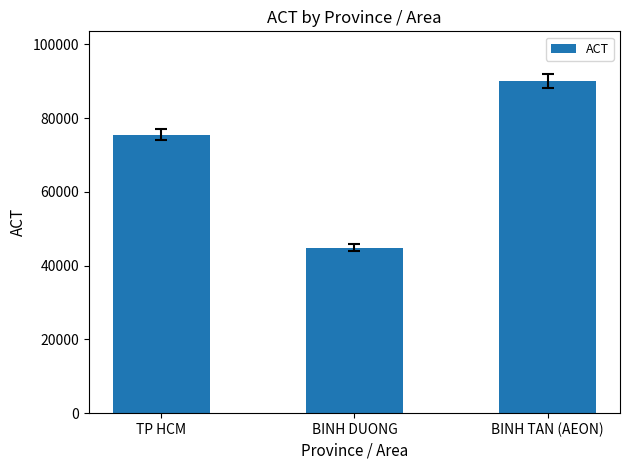

Rank the categories by value from highest to lowest.

BINH TAN (AEON), TP HCM, BINH DUONG